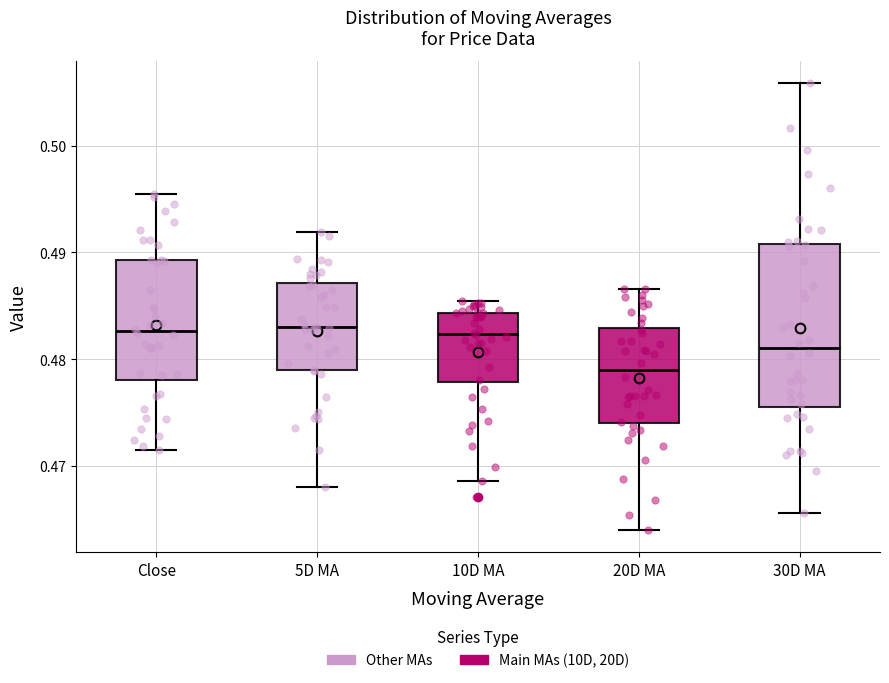

Reading left to right, transcribe this box plot: for each box, give where its median line is, the range the box spans, and where its two whiskers end, as read against the y-axis. The values are not printed on the chart, so give them approximately, as read against the axis.

Close: median 0.483, box 0.478 to 0.489, whiskers 0.471 to 0.495
5D MA: median 0.483, box 0.479 to 0.487, whiskers 0.468 to 0.492
10D MA: median 0.482, box 0.478 to 0.484, whiskers 0.469 to 0.485
20D MA: median 0.479, box 0.474 to 0.483, whiskers 0.464 to 0.487
30D MA: median 0.481, box 0.476 to 0.491, whiskers 0.466 to 0.506